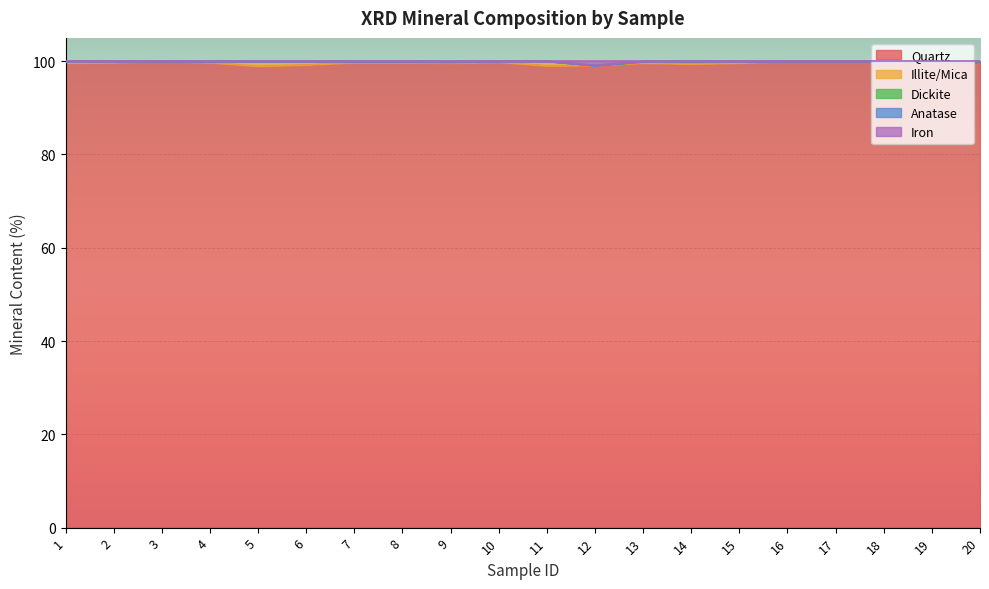

Where is the first local maximum for Dickite?

4